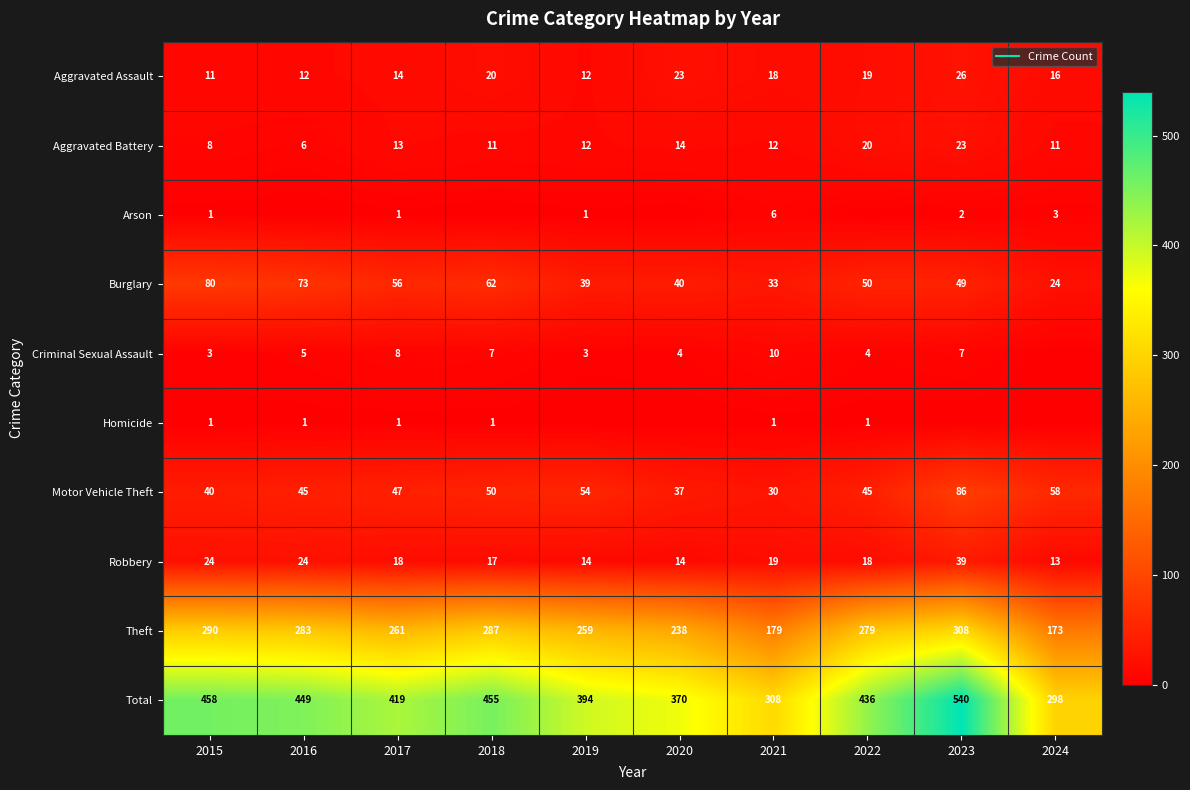

What is the sum of all Aggravated Assault values?

171